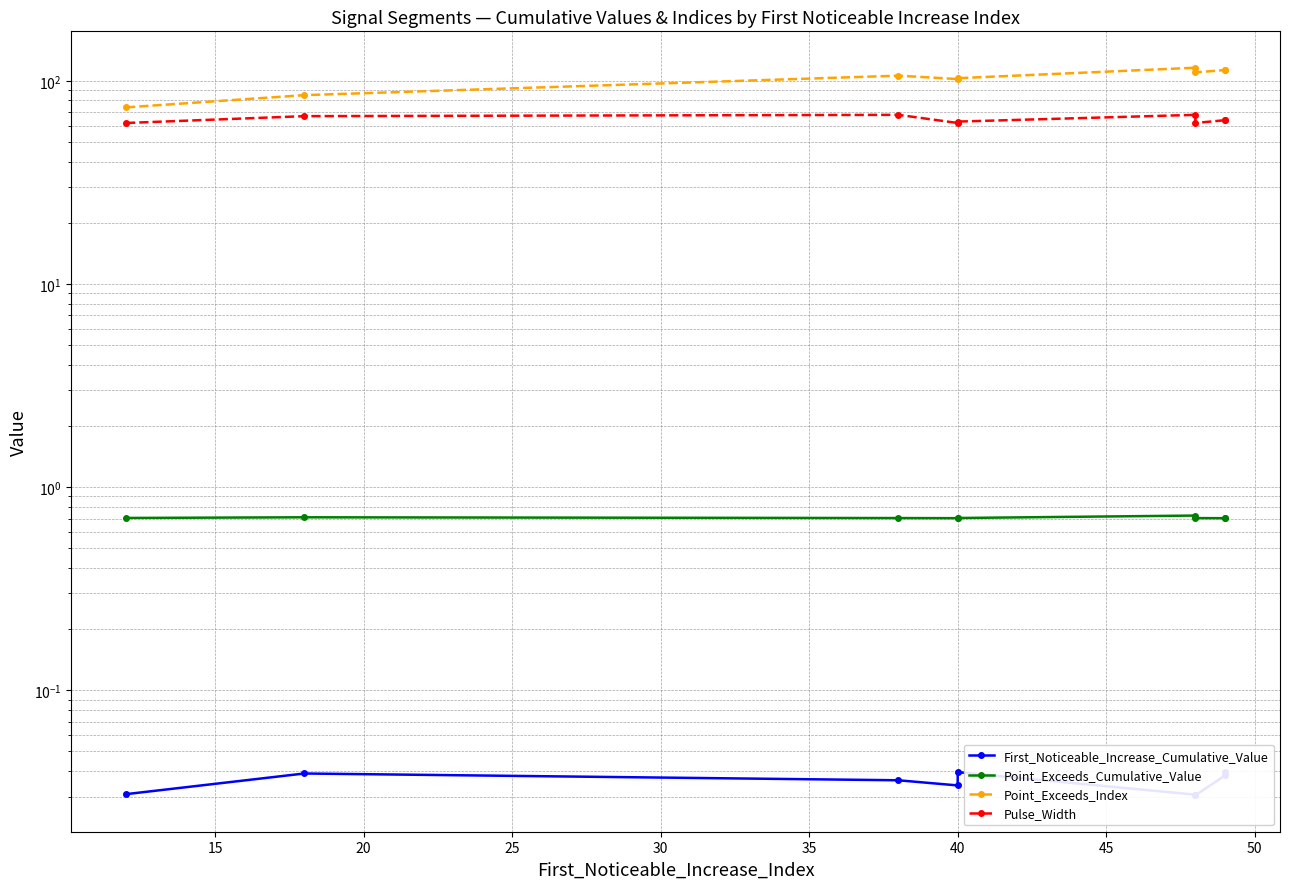

Reading left to right, what are all the values shown in this chart?

First_Noticeable_Increase_Cumulative_Value: 0.0	0.0	0.0	0.0	0.0	0.0	0.0	0.0	0.0
Point_Exceeds_Cumulative_Value: 0.7	0.7	0.7	0.7	0.7	0.7	0.7	0.7	0.7
Point_Exceeds_Index: 74.0	85.0	106.0	102.0	103.0	116.0	110.0	113.0	113.0
Pulse_Width: 62.0	67.0	68.0	62.0	63.0	68.0	62.0	64.0	64.0